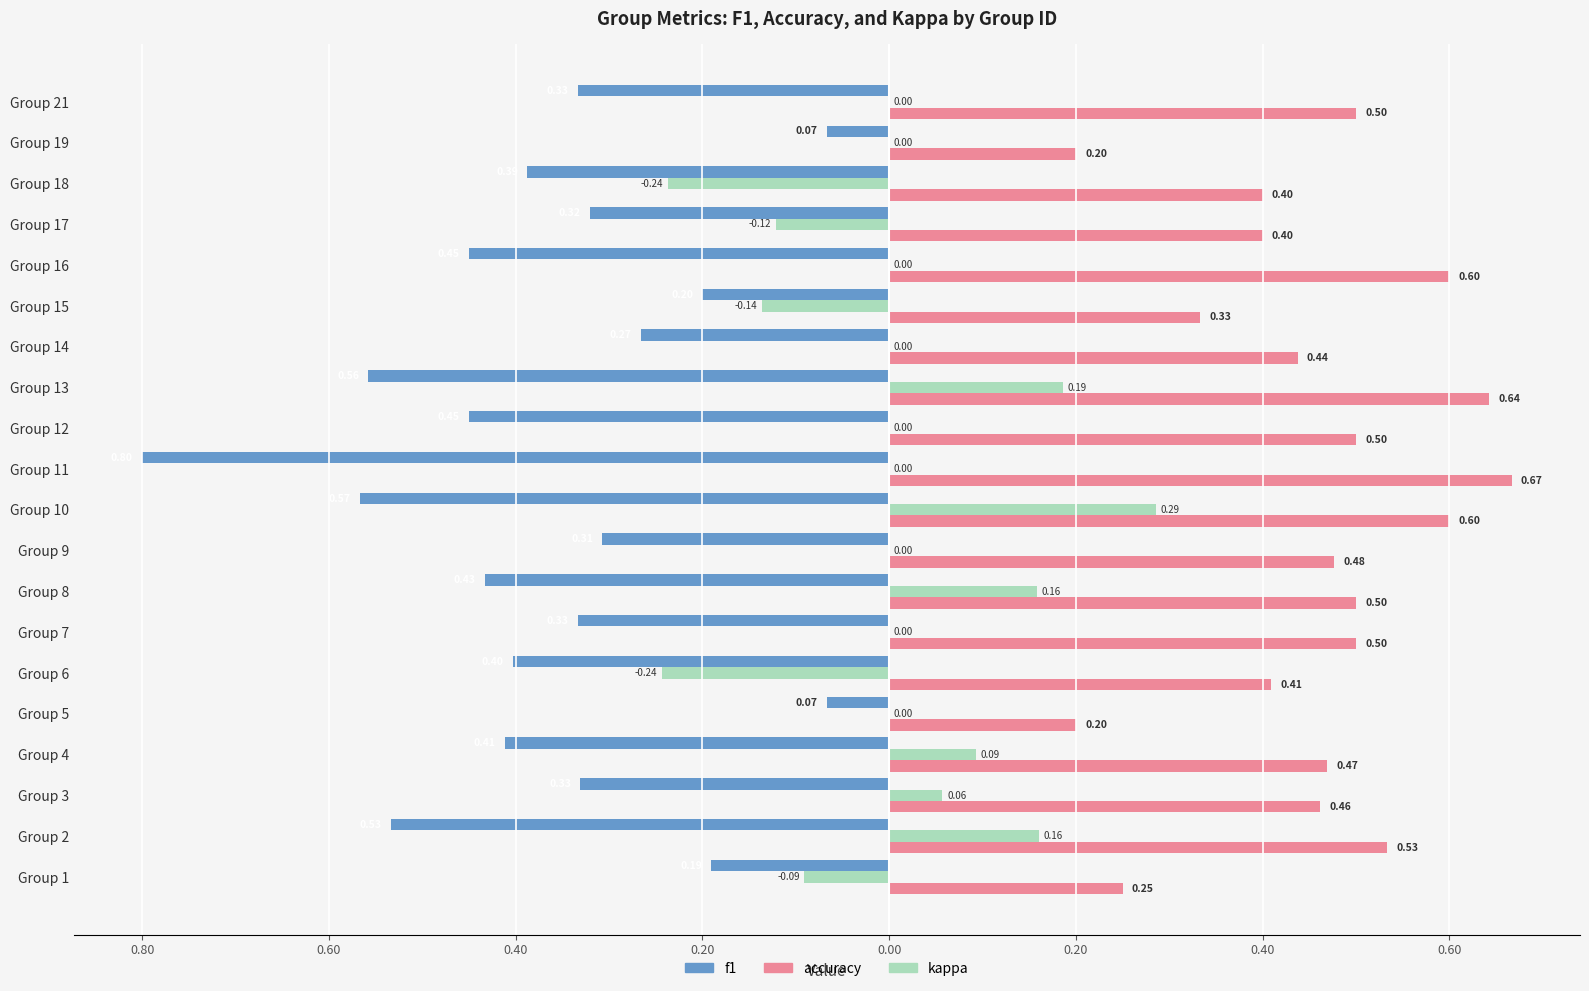

What are all the series names shown in the legend?

f1, accuracy, kappa